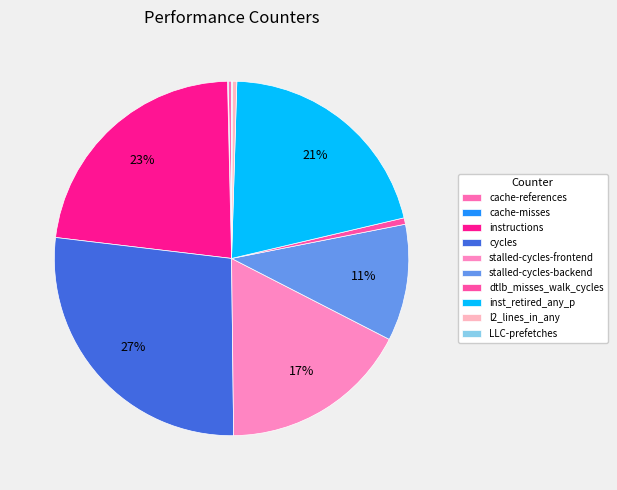

How many slices are in this pie chart?

10